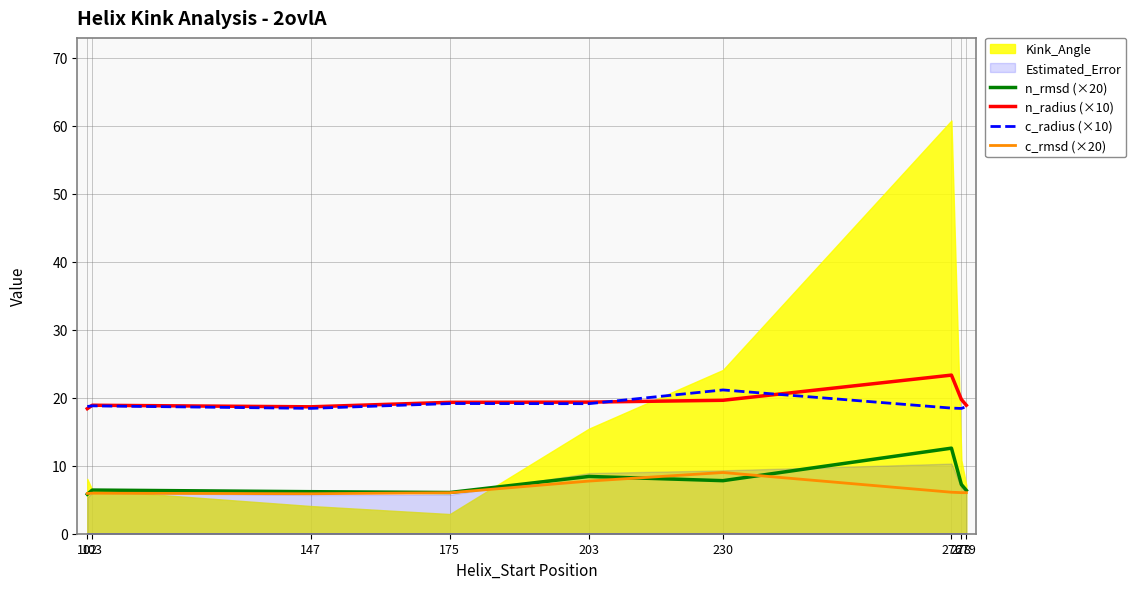

List the labels in order of c_rmsd (×20) value, largest first.

230, 203, 276, 278, 279, 175, 103, 102, 147